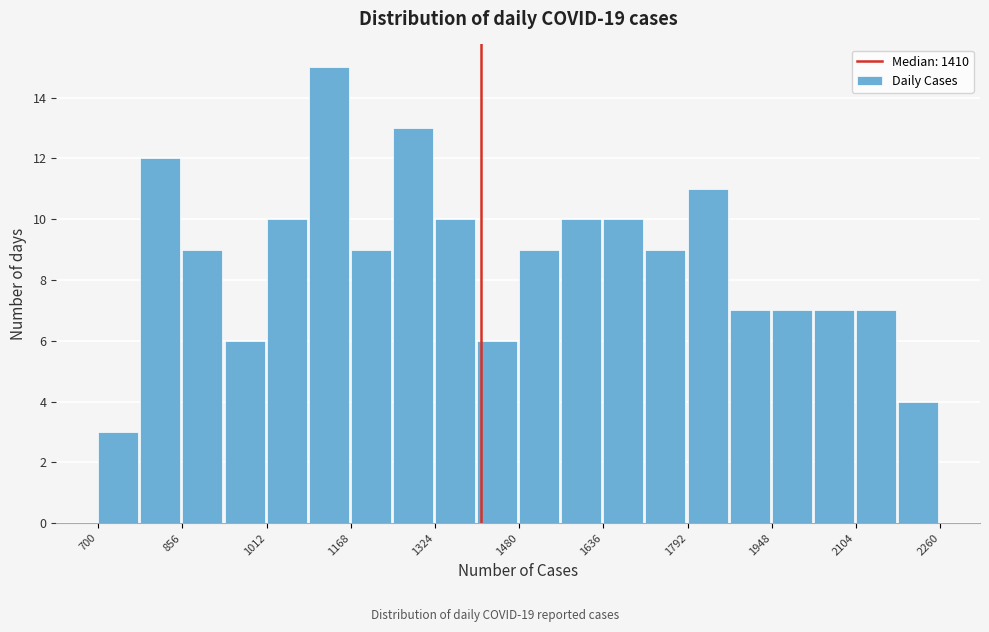

Around what value on the x-axis is the tallest bar? Give the approximate position of its centre, as read against the axis.

1120